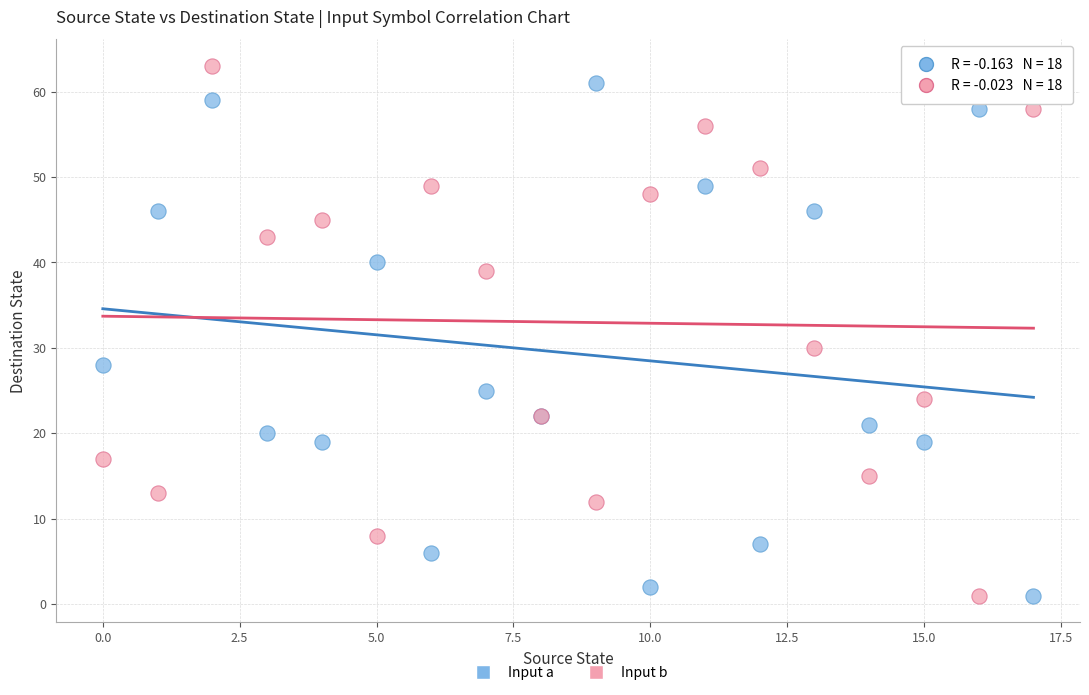

Across all series, what Y value is closest to 32?

30